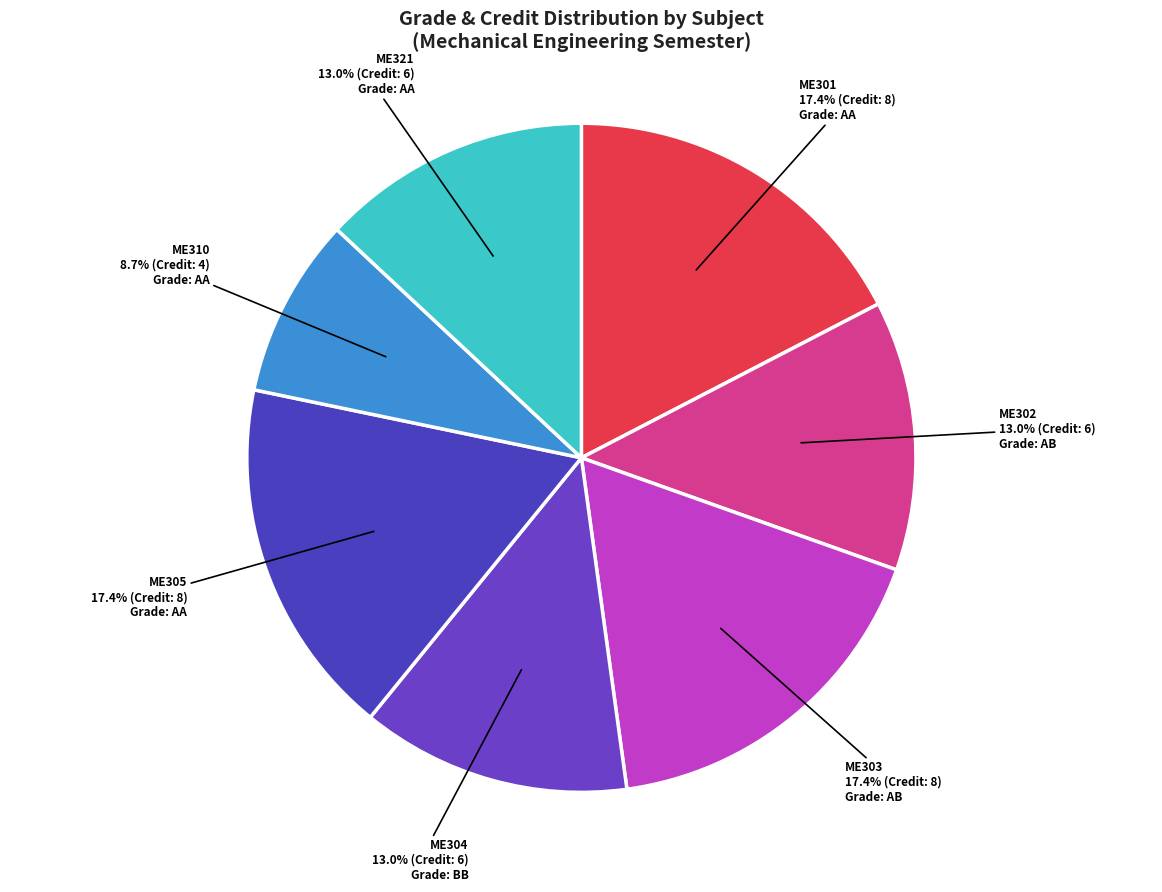

Combined, what portion of the pie is ME321 and ME310?

21.7%